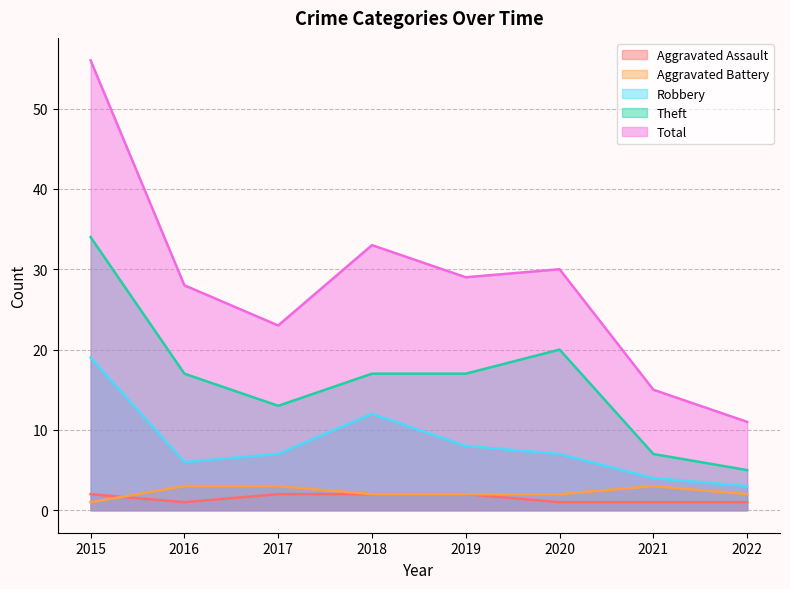

What is the total value across all series at 2020?

60